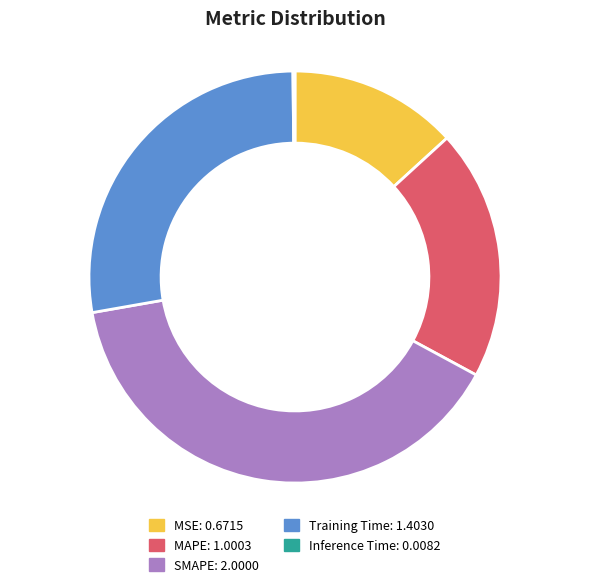

Is the sum of Training Time and MAPE greater than half?

No